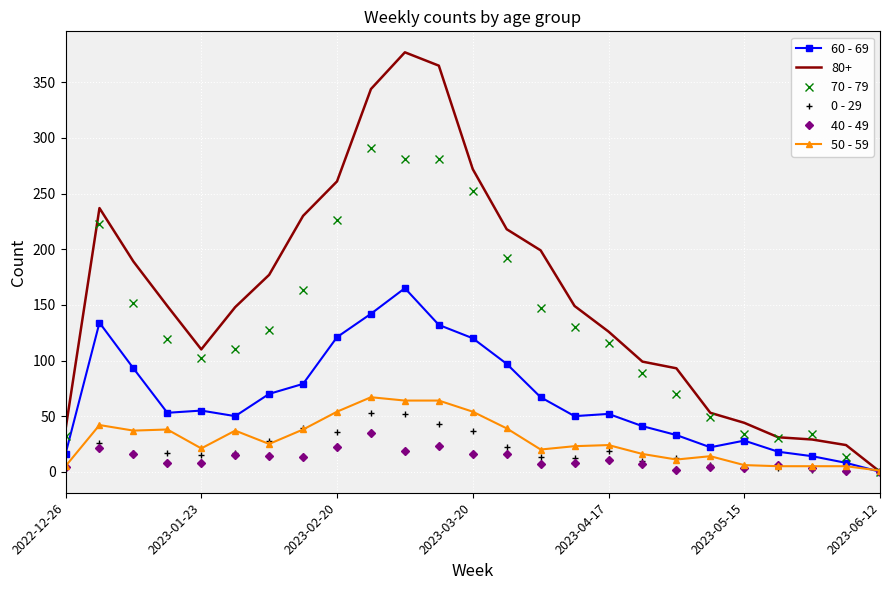

True or false: 70 - 79 has more than 1 points higher than both neighbors.

True